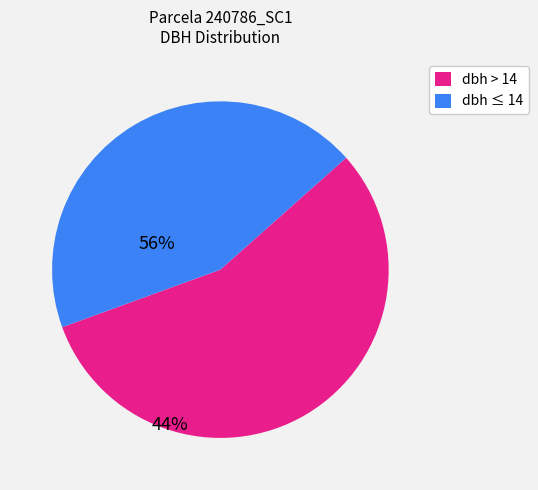

Is there a majority slice in this chart?

Yes